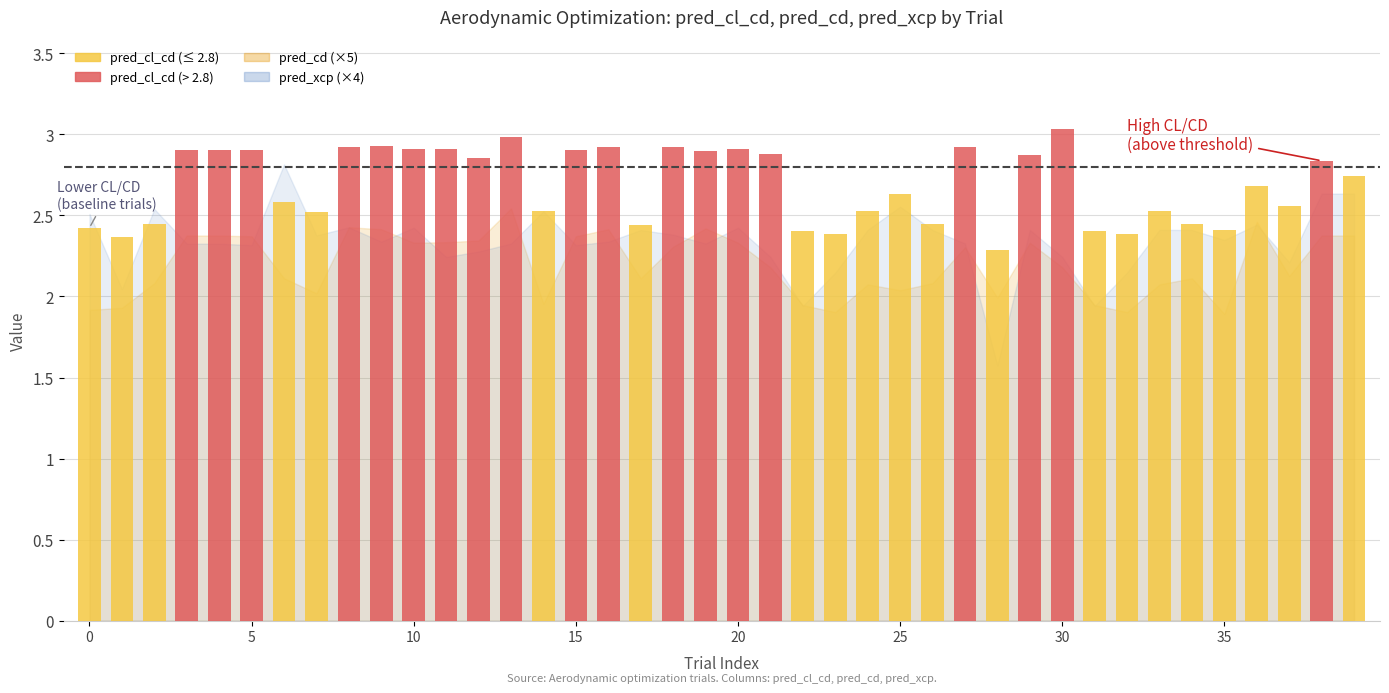

What is the sum of all values?

107.5